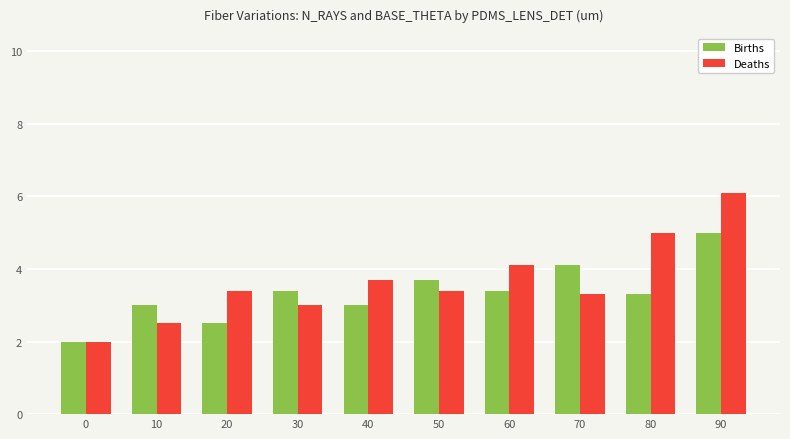

What is the sum of all Births values?

33.4